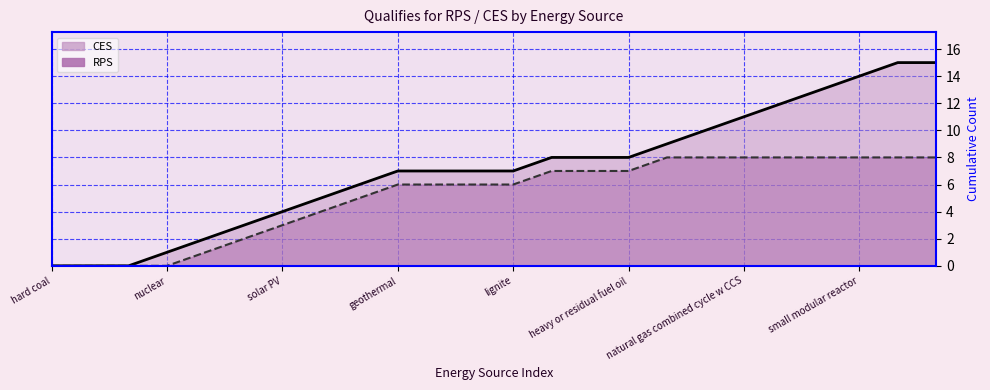

What is the spread (max minus min) of values at 22?

7